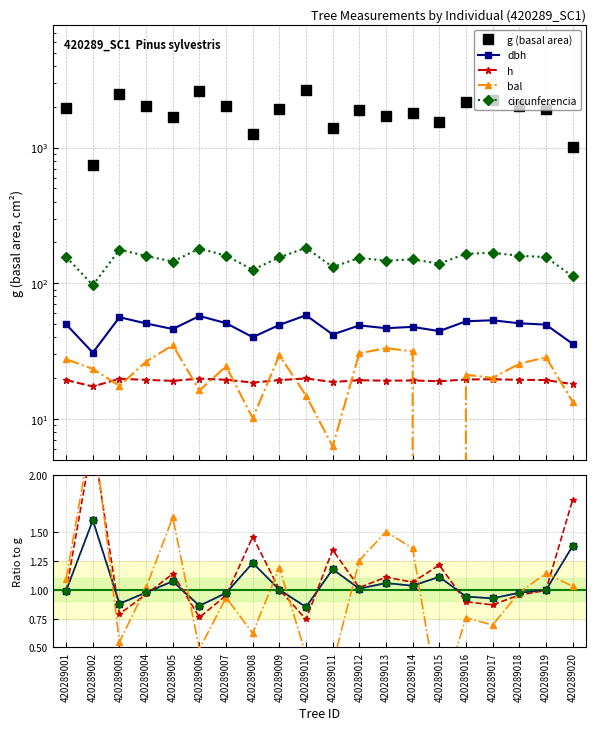

At which label is h closest to 1?

420289019